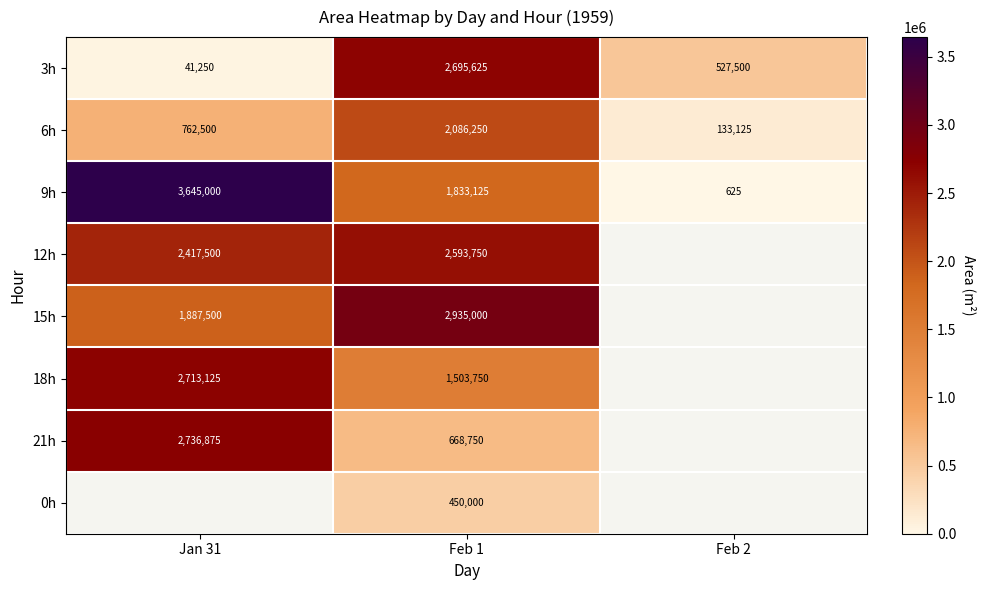

At which category is the sum across all series the highest?

Feb 1